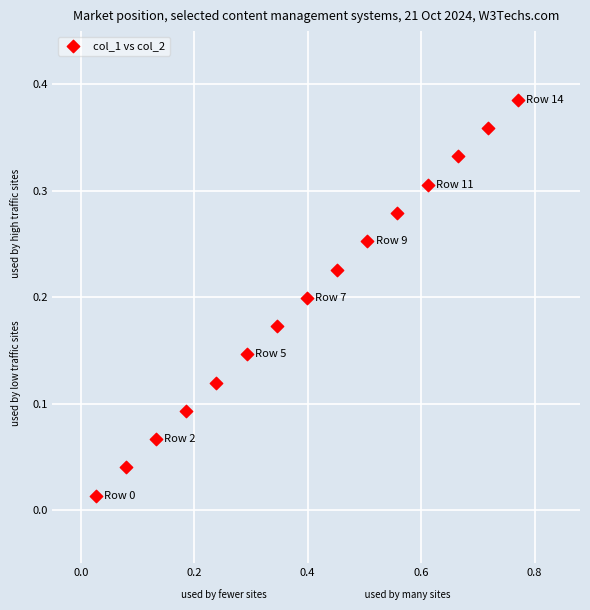

What is the range of X values (max minus min)?

0.7